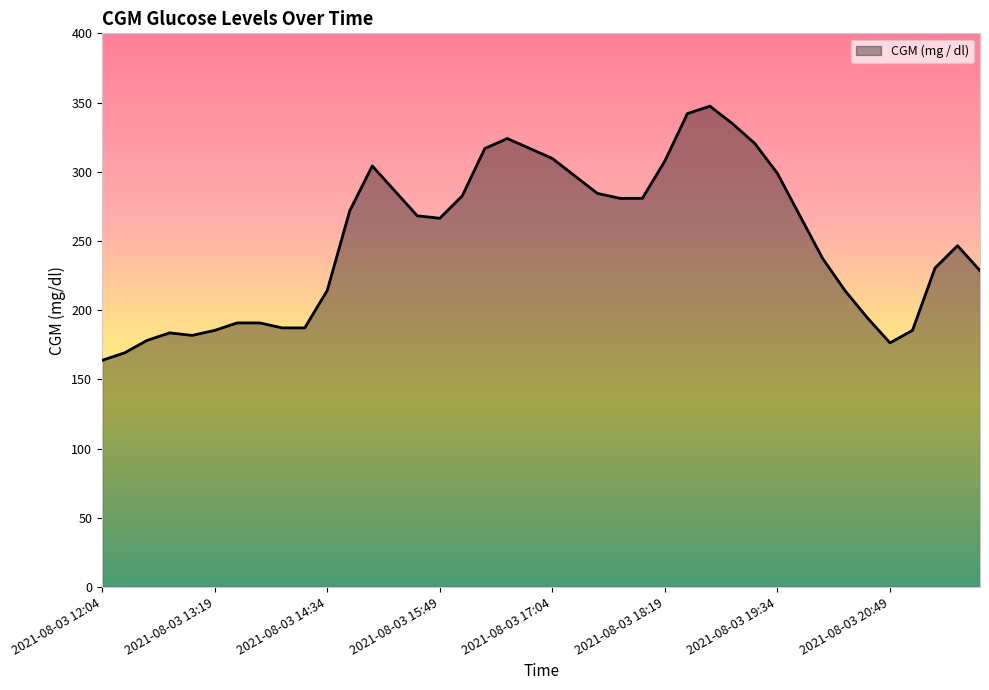

What is the smallest value displayed?

163.8